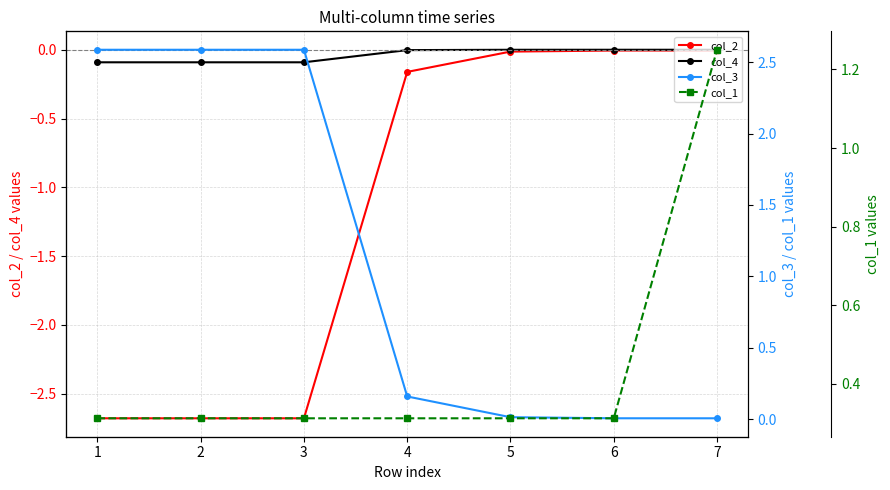

Which has a higher value, 1 or 6?

6